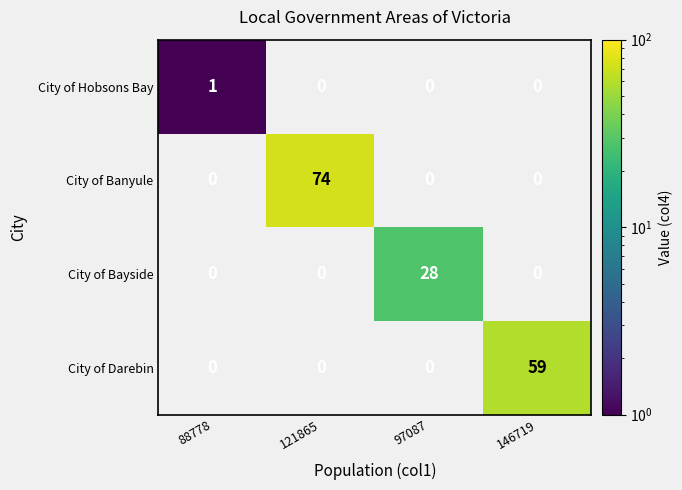

True or false: City of Hobsons Bay has a value of 1 at 88778.

True